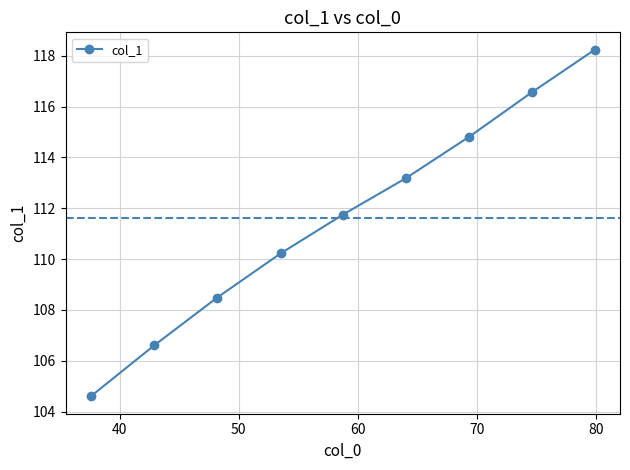

What is the difference between the second highest and second lowest values?

10.0